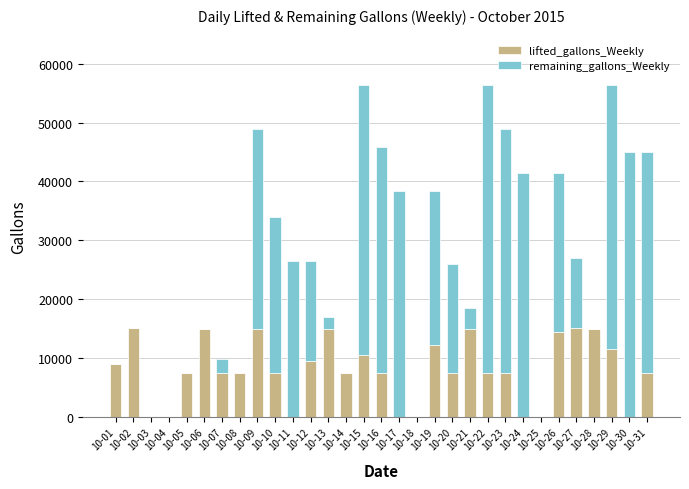

What is the sum of all lifted_gallons_Weekly values?

247704